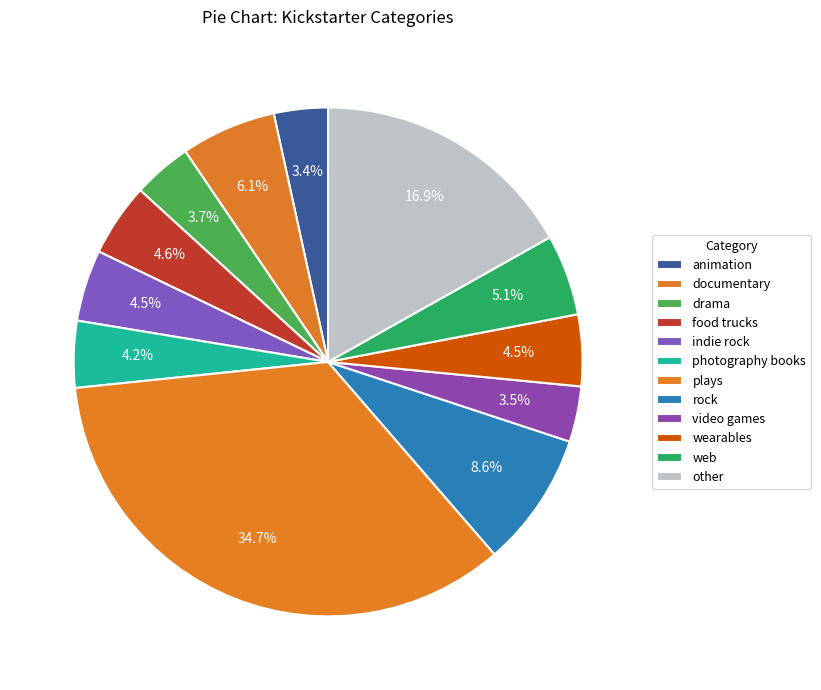

Is the sum of documentary and video games greater than half?

No